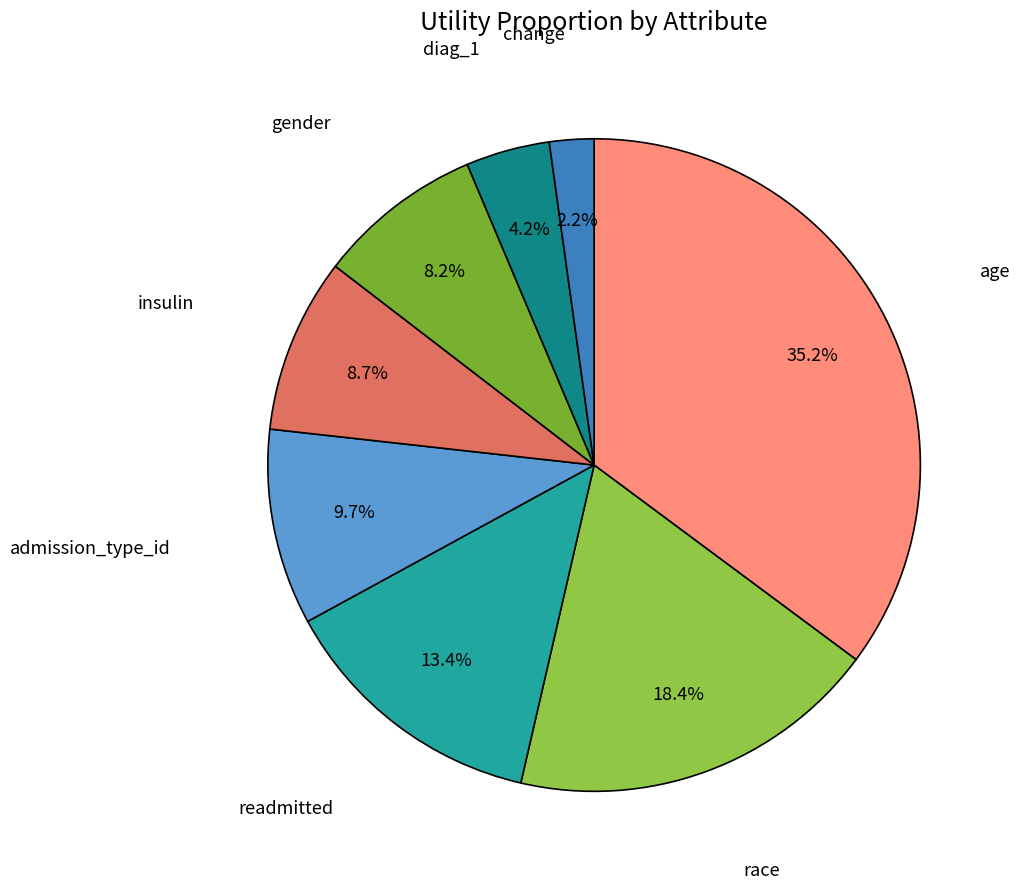

How many slices are in this pie chart?

8